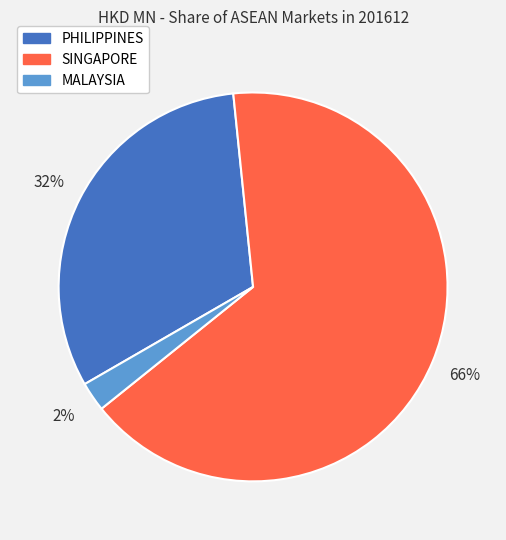

Is the sum of SINGAPORE and PHILIPPINES greater than half?

Yes